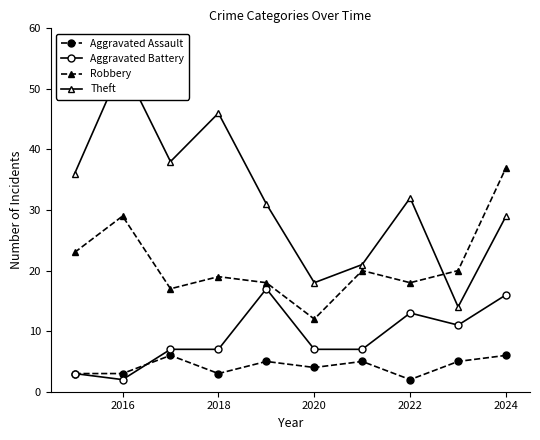

What is the value of the Robbery point at the 2nd from the left?

29